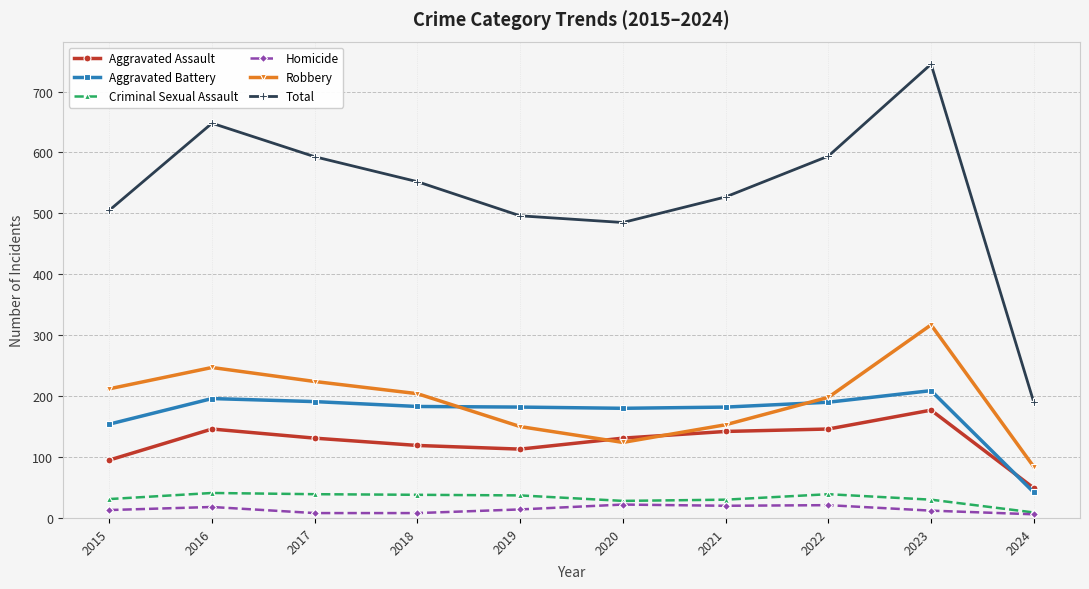

Is it true that Criminal Sexual Assault equals 15 at 2022?

False